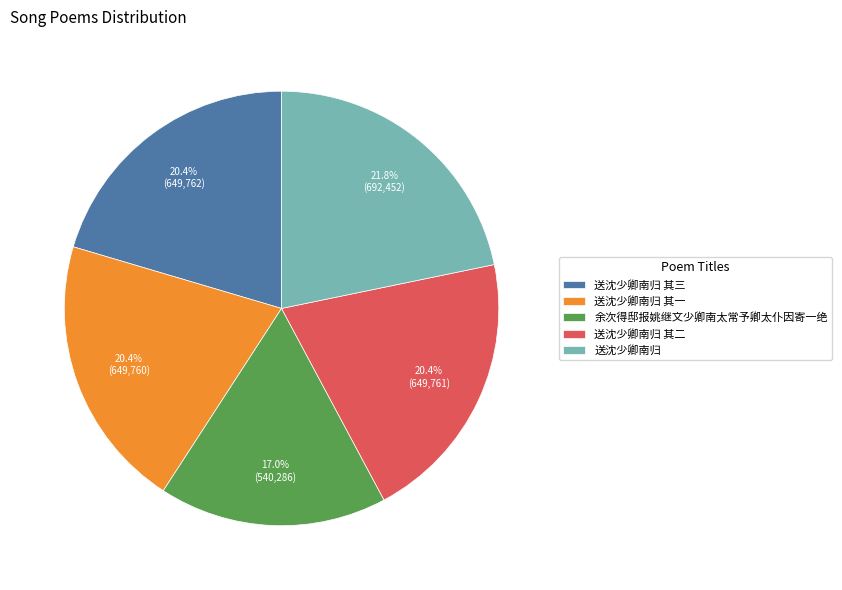

Which category has the smallest portion of the pie?

余次得邸报姚继文少卿南太常予卿太仆因寄一绝